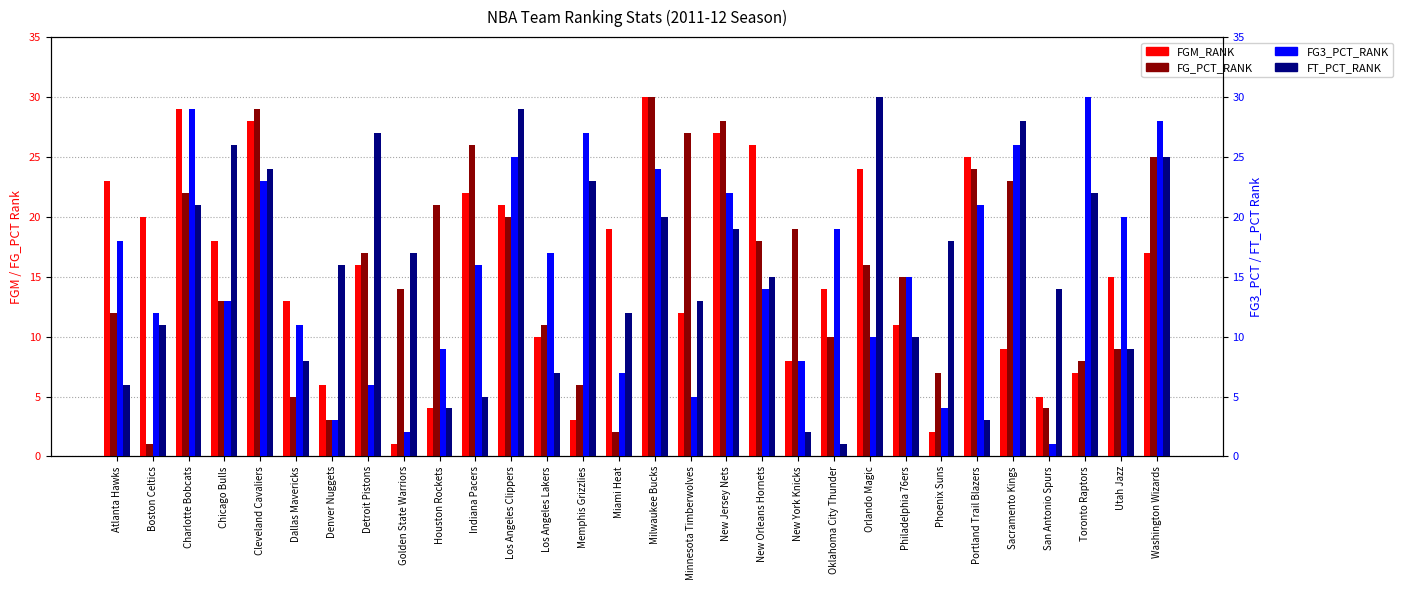

At which category is the sum across all series the highest?

Cleveland Cavaliers